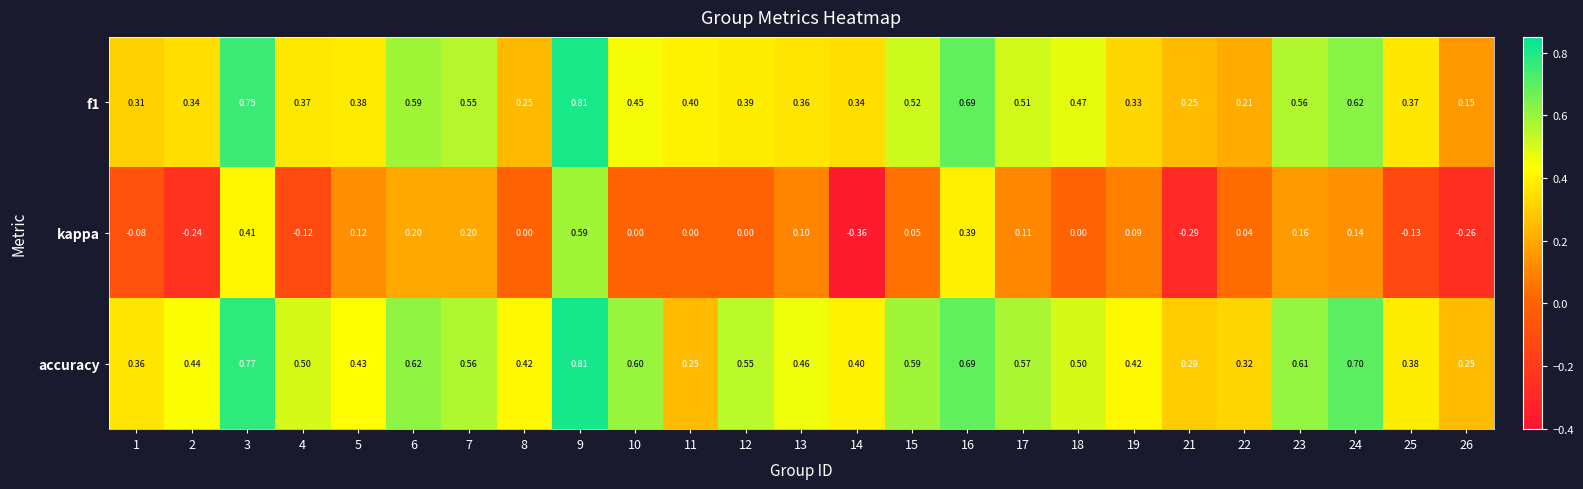

At which category does the chart reach its peak across all series?

9